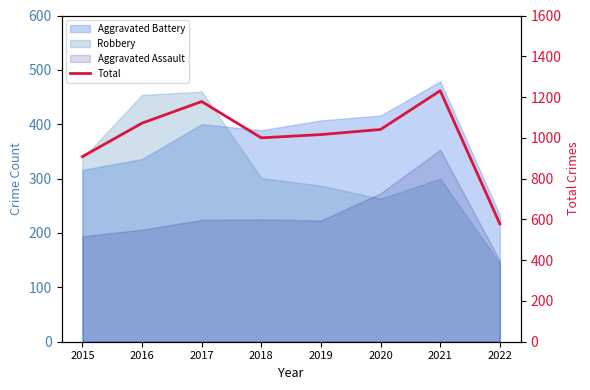

True or false: the data shows 908 at 2015.

True